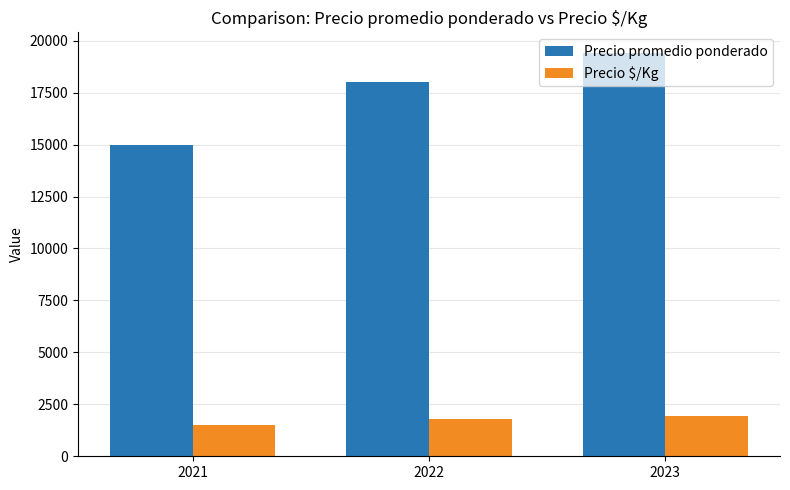

What value does the Precio promedio ponderado series have at 2021, to the nearest 100?

15000